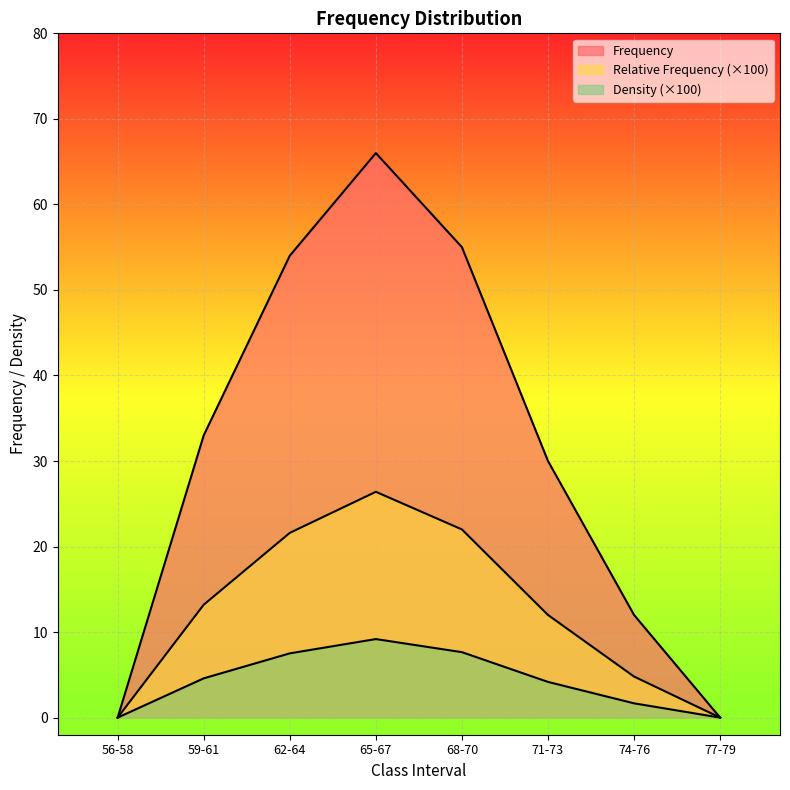

What is the label of the 8th point from the right?

56-58